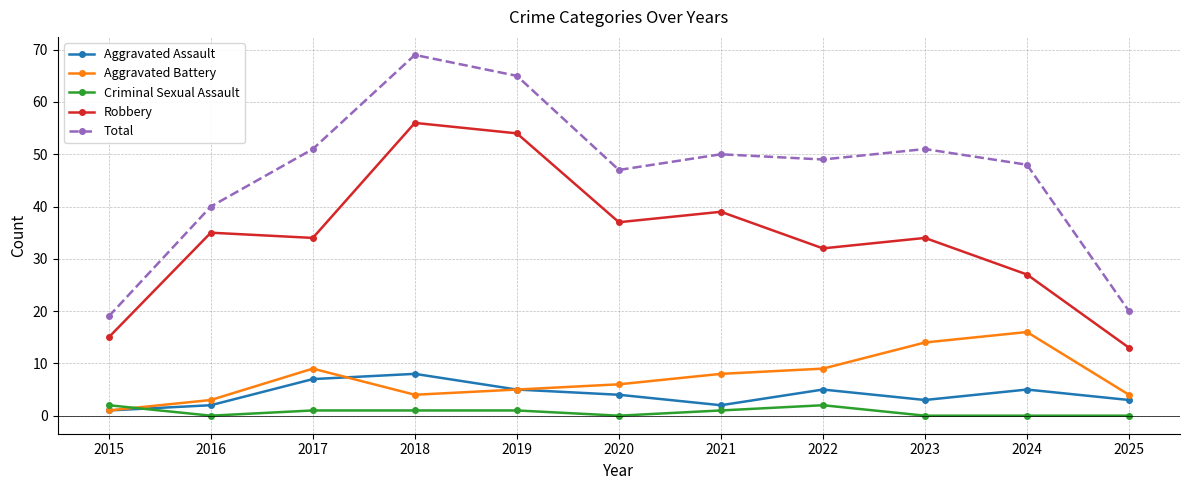

How many values in the Criminal Sexual Assault series are below 1?

5